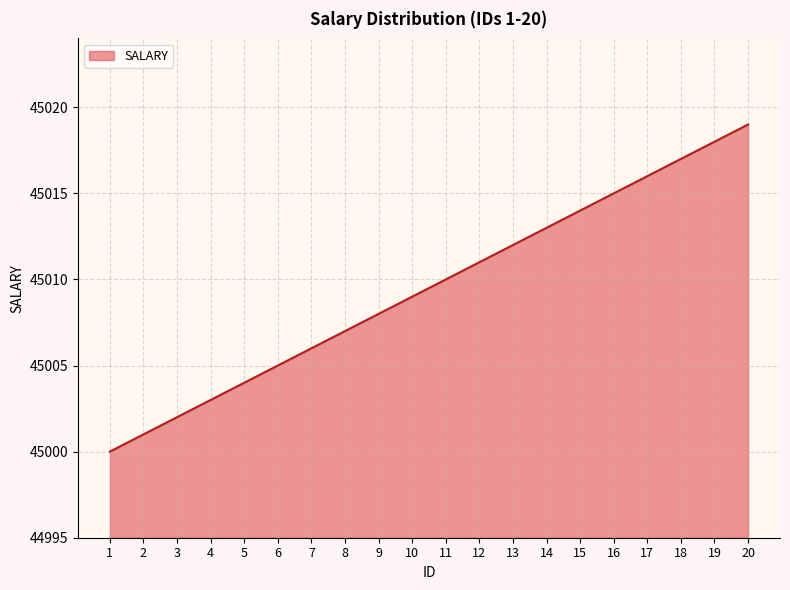

Which has a higher value, 16 or 1?

16